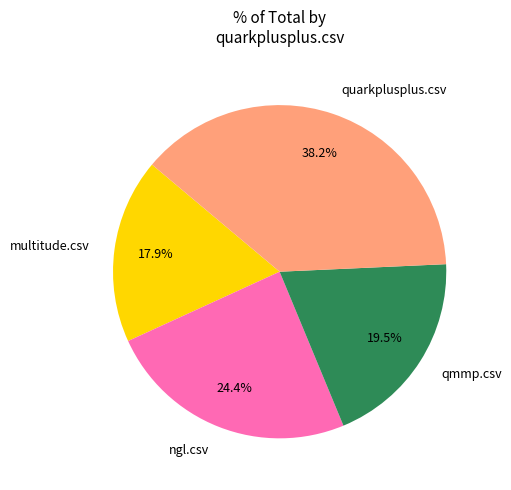

What percentage is NOT represented by ngl.csv?

75.6%